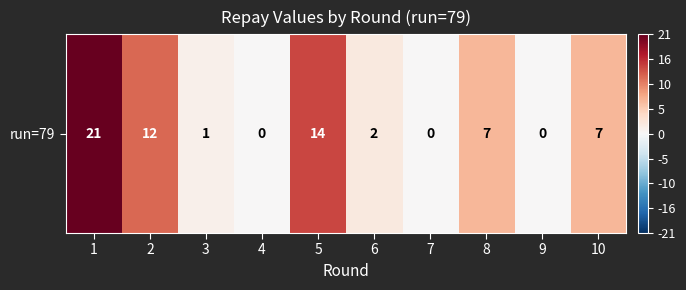

The chart shows a value of 1 at 3. True or false?

False